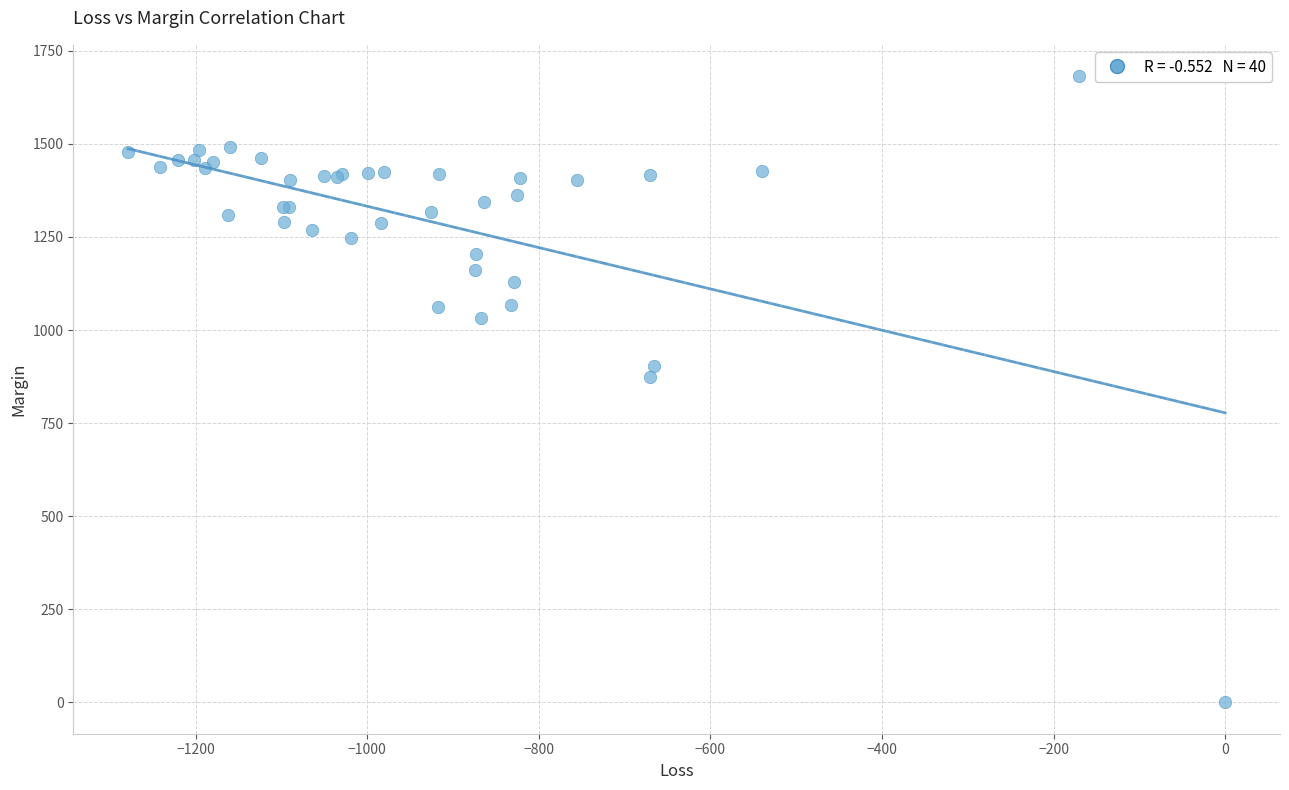

What Y value in the scatter plot is closest to 840?

874.6